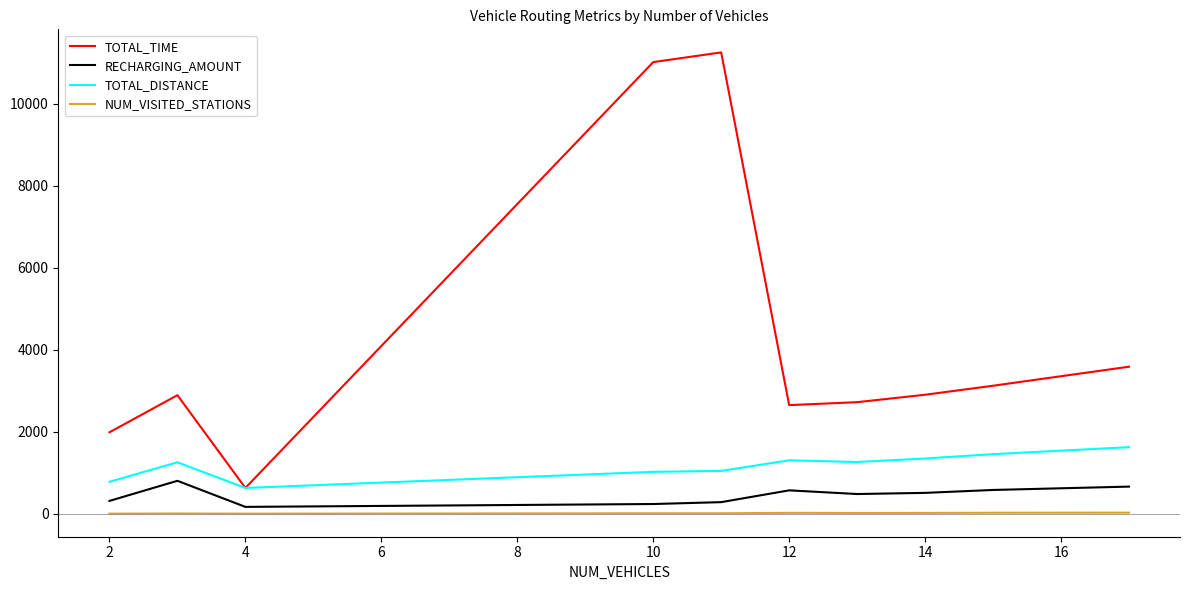

Which series has the largest total across all categories?

TOTAL_TIME